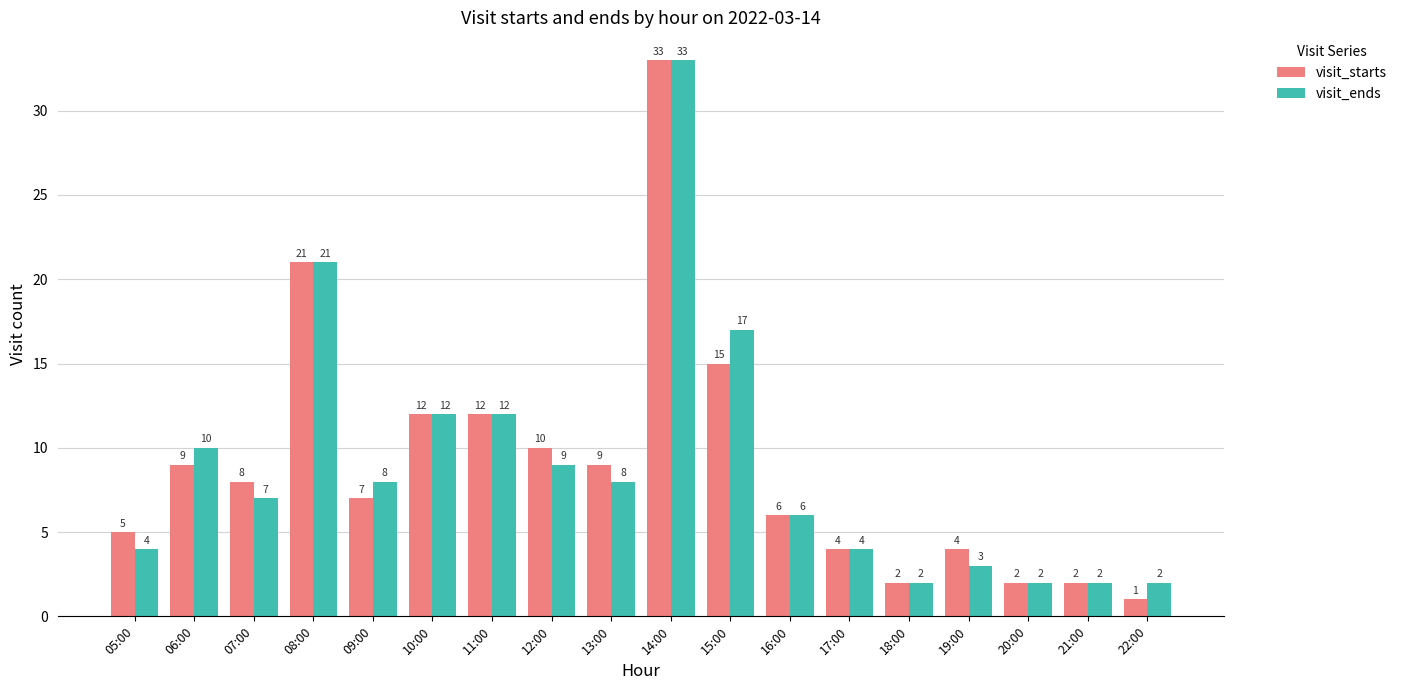

What position from the right is 21:00?

2